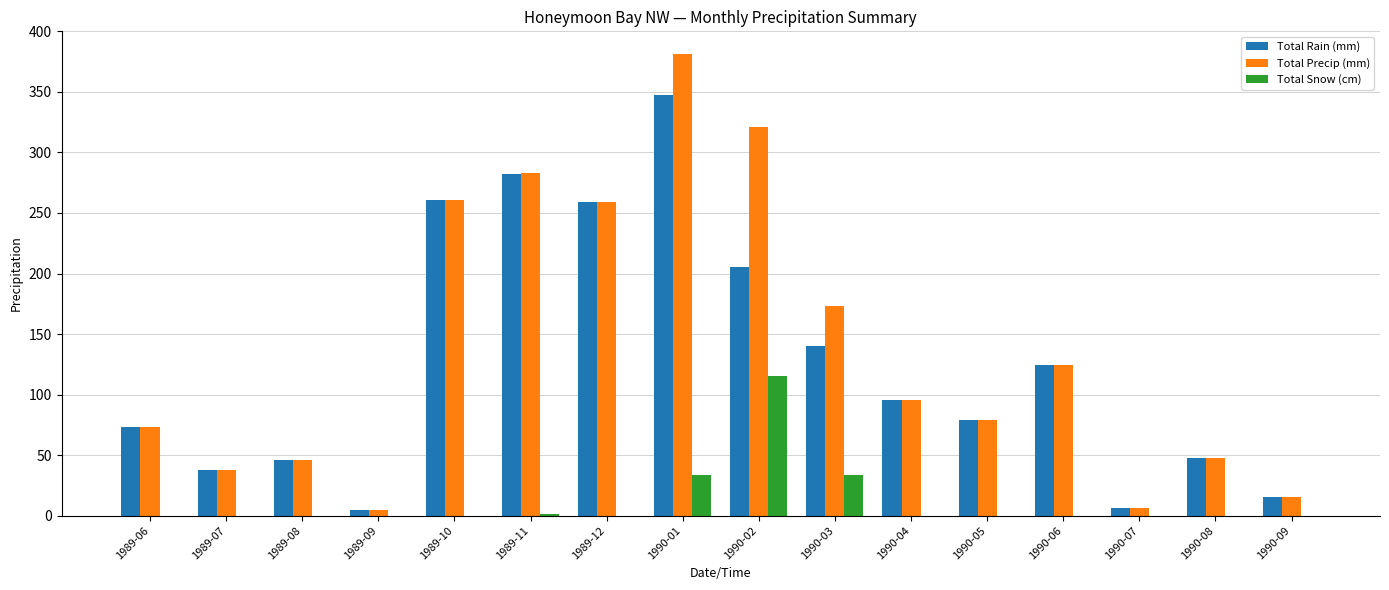

What value does the Total Precip (mm) series have at 1990-02?

320.7